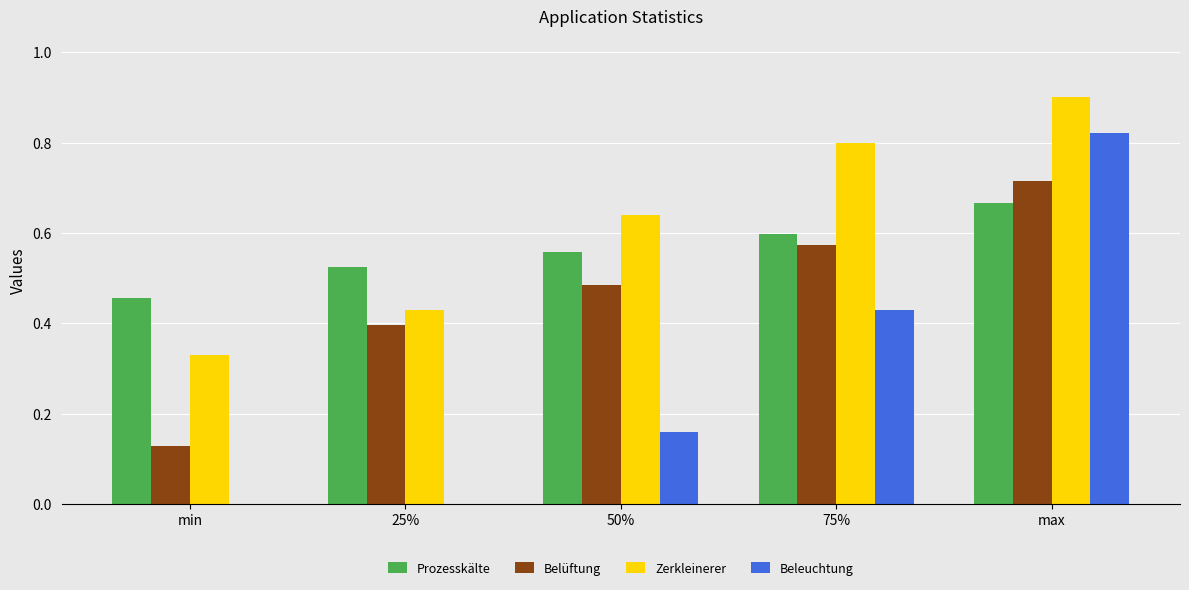

Which series has the largest total across all categories?

Zerkleinerer